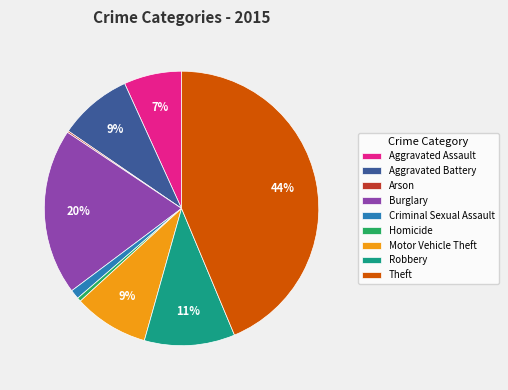

Is it true that Homicide is 0% of the pie?

True